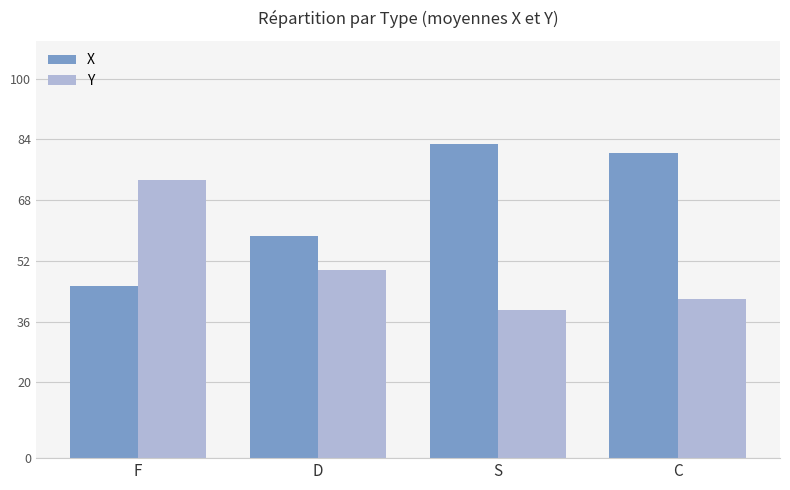

Which series has the widest spread of values?

X